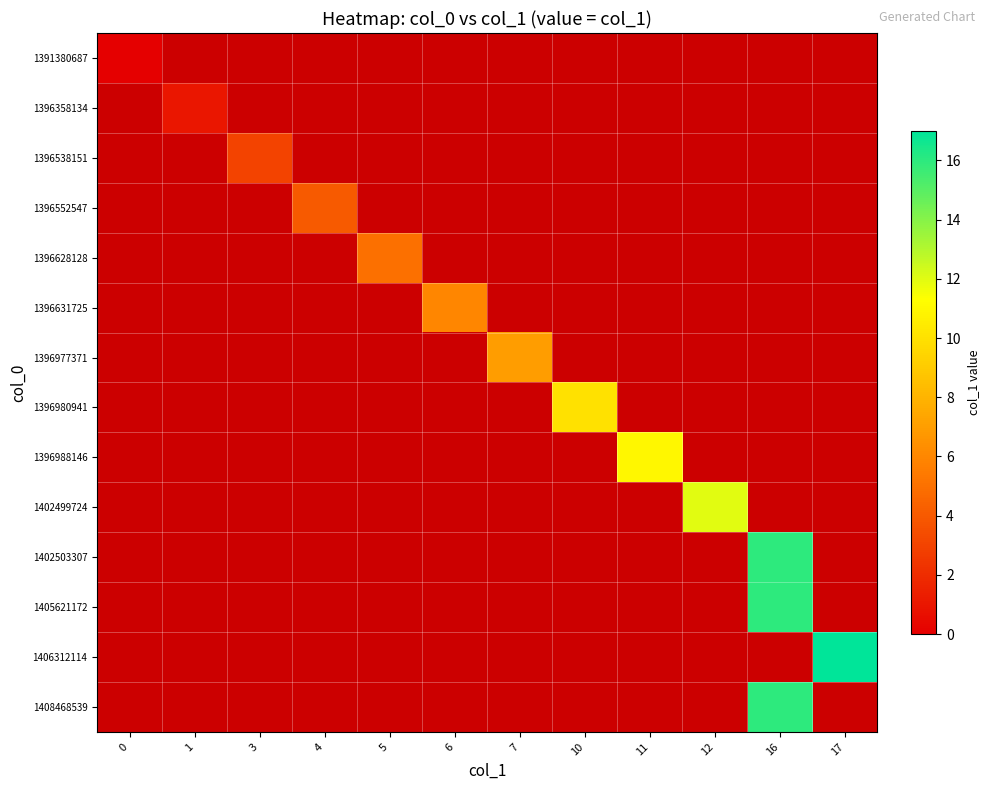

The 1396988146 series shows 5.6 at 11. True or false?

False